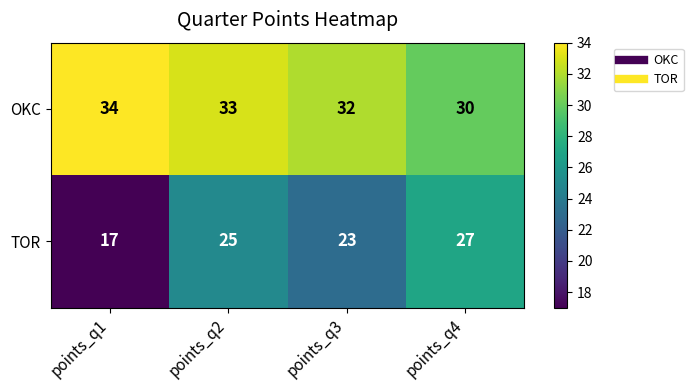

Where is OKC nearest to the value 32?

points_q3